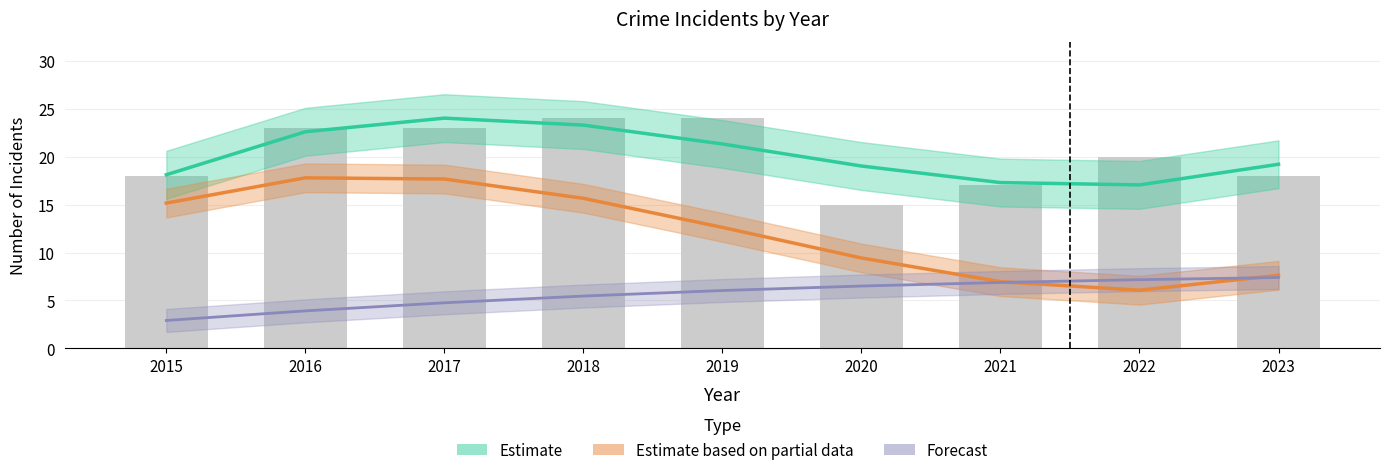

How many data points does each series have?

9